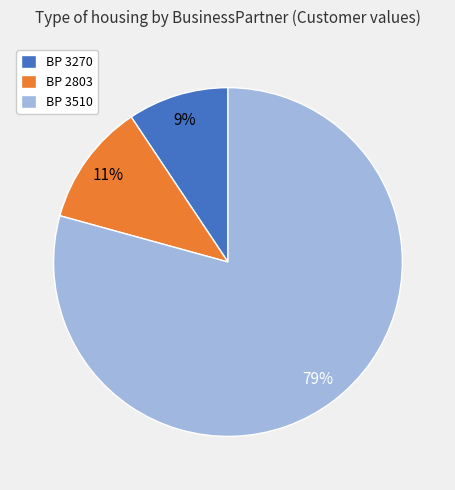

Rank the categories by value from highest to lowest.

BP 3510, BP 2803, BP 3270